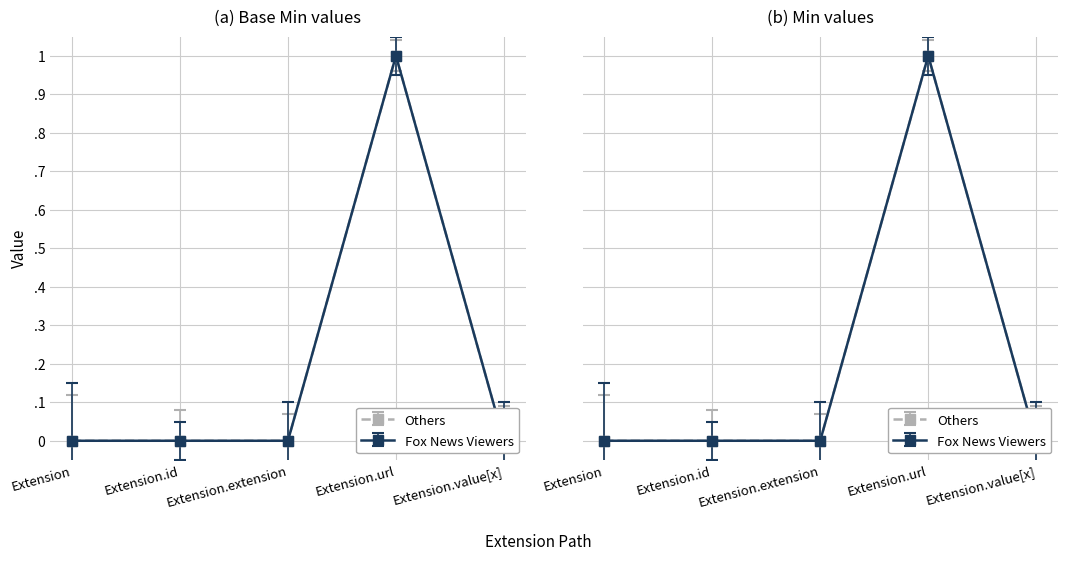

Reading right to left, transcribe all the data shown in this chart.

Base Min: Extension.value[x]=0	Extension.url=1	Extension.extension=0	Extension.id=0	Extension=0
Min: Extension.value[x]=0	Extension.url=1	Extension.extension=0	Extension.id=0	Extension=0